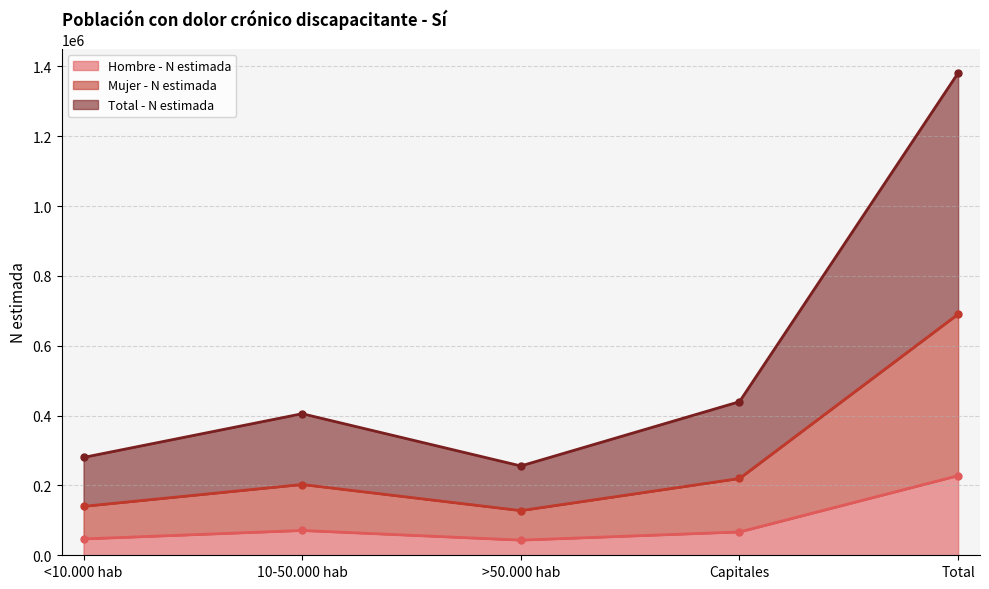

True or false: Mujer - N estimada and Hombre - N estimada cross at least once.

False